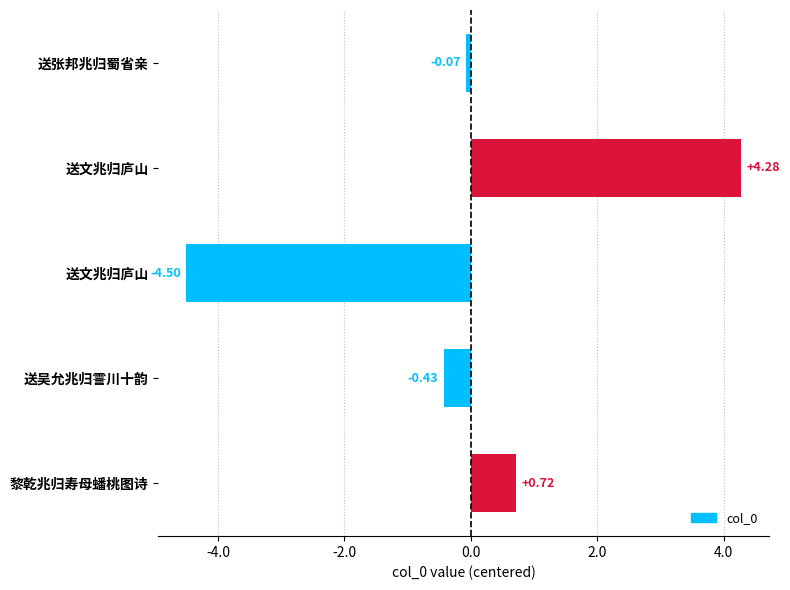

Are the bars horizontal?

Yes